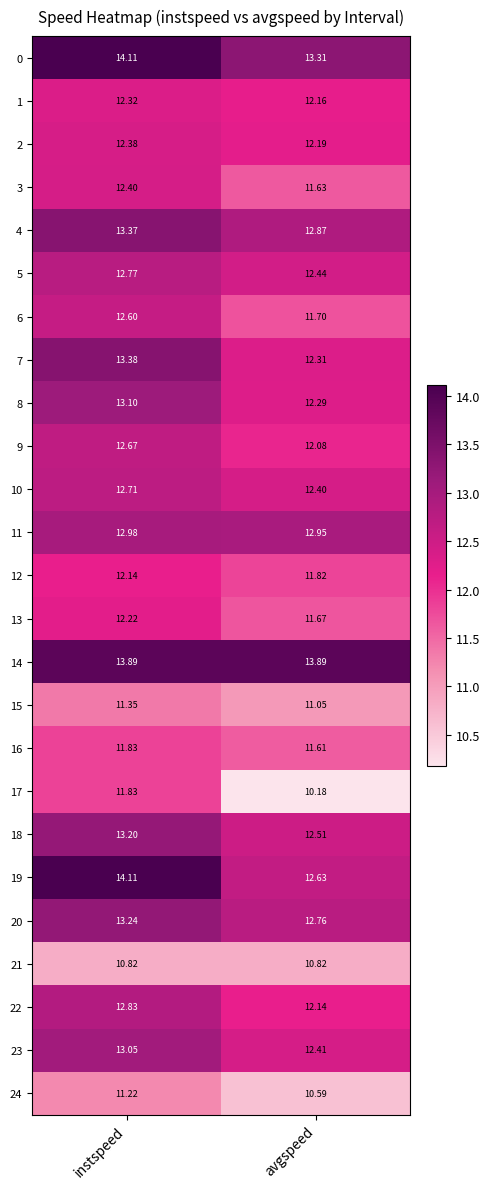

Which category has the lowest value across all series?

avgspeed